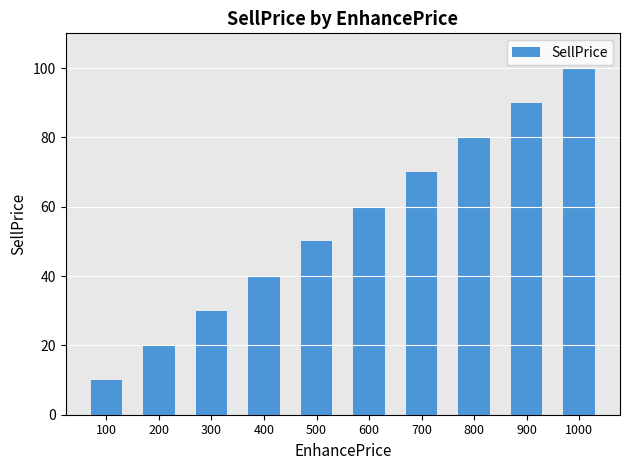

How many bars are there in total?

10